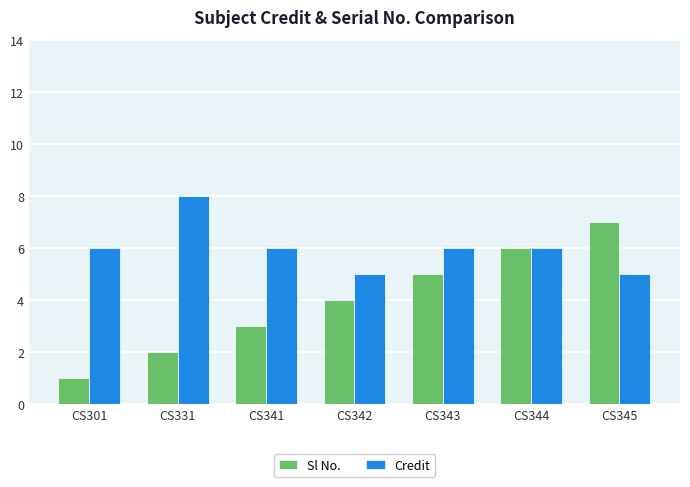

What is the minimum value shown in the chart?

1